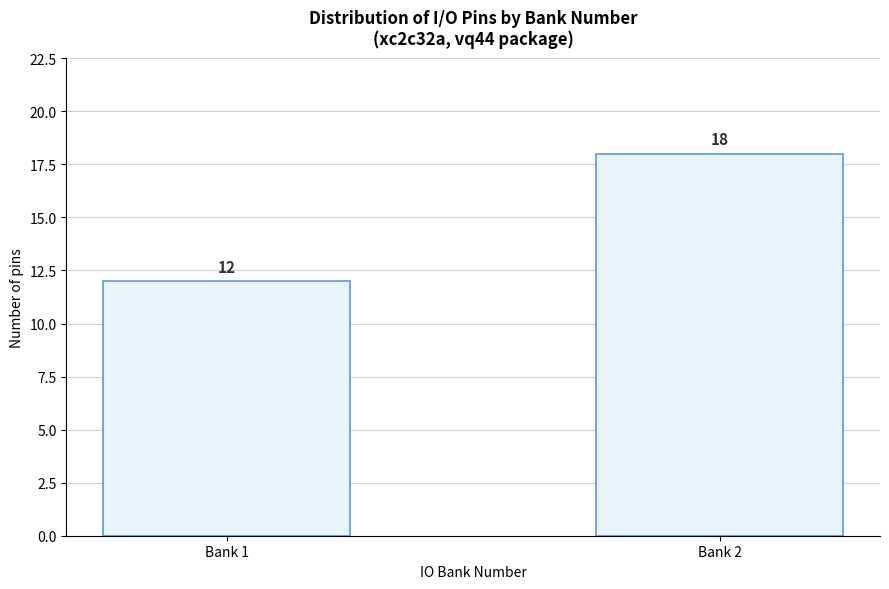

Reading right to left, transcribe all the data shown in this chart.

Bank 2=18	Bank 1=12